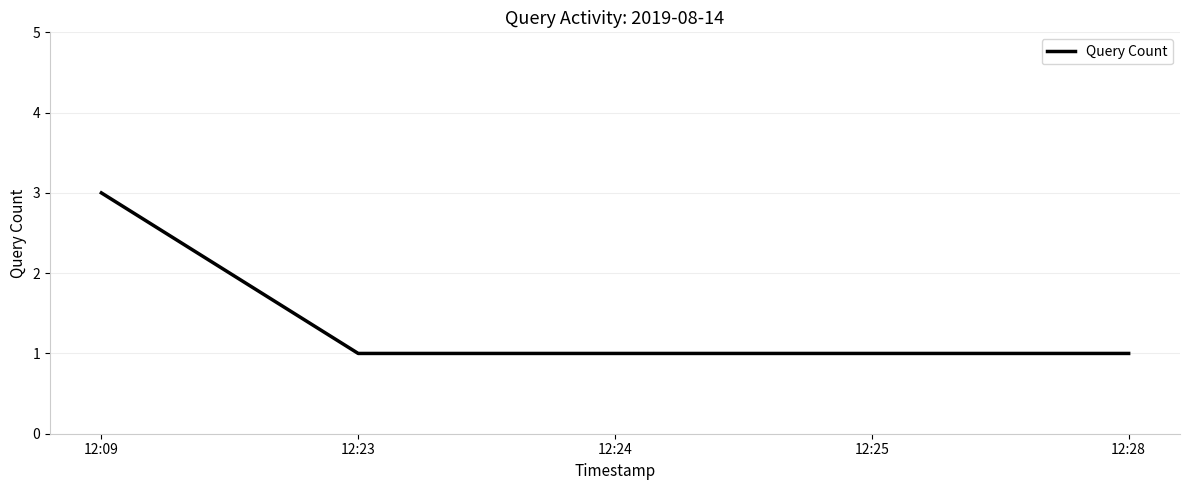

What is the difference between the maximum and minimum values?

2